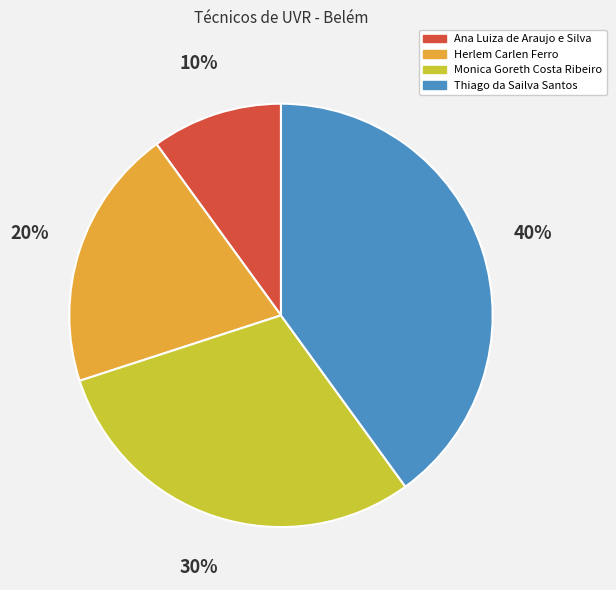

How many segments does this pie chart have?

4